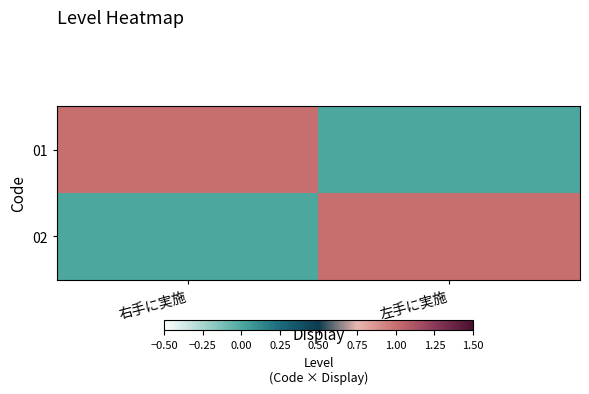

What is the total value across all series at 右手に実施?

1